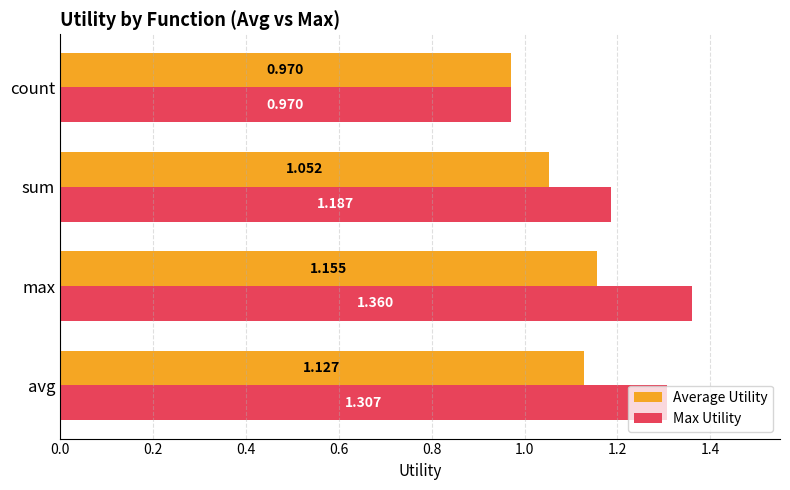

At which category does the chart reach its peak across all series?

max